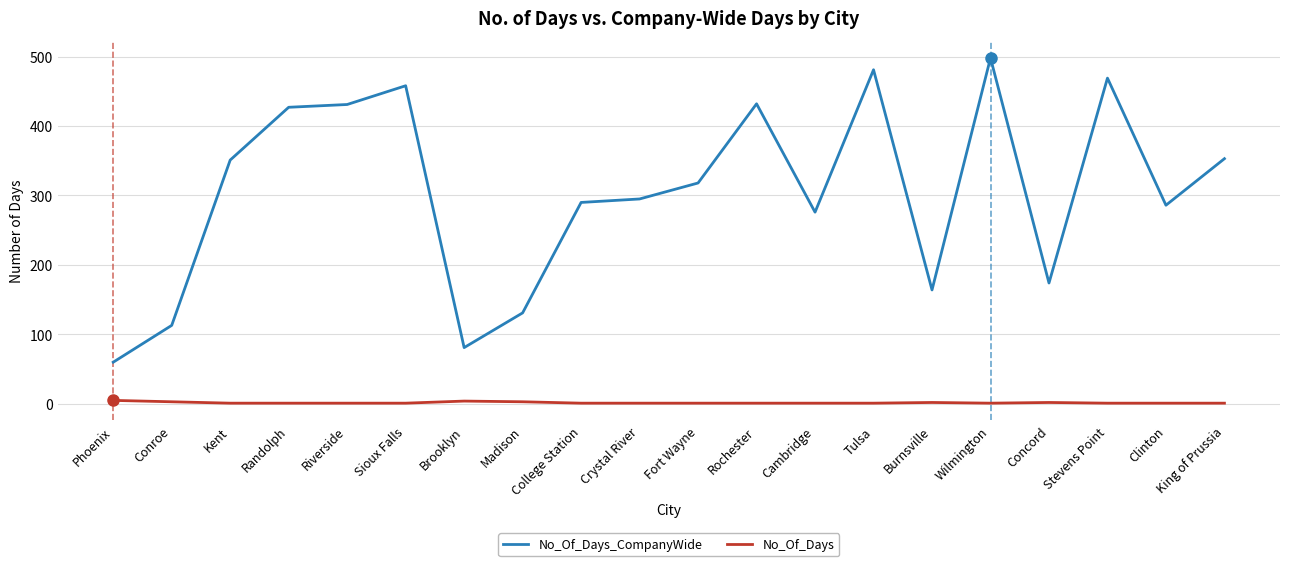

Which series changed the most between Riverside and College Station?

No_Of_Days_CompanyWide